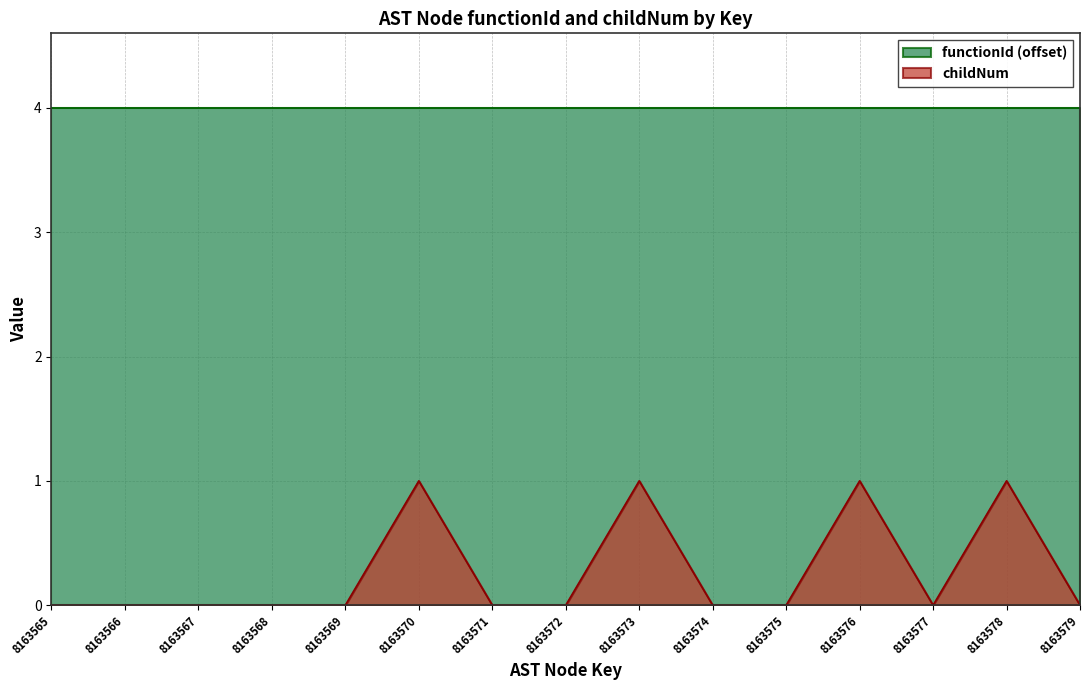

How many values are between 0 and 1?

15